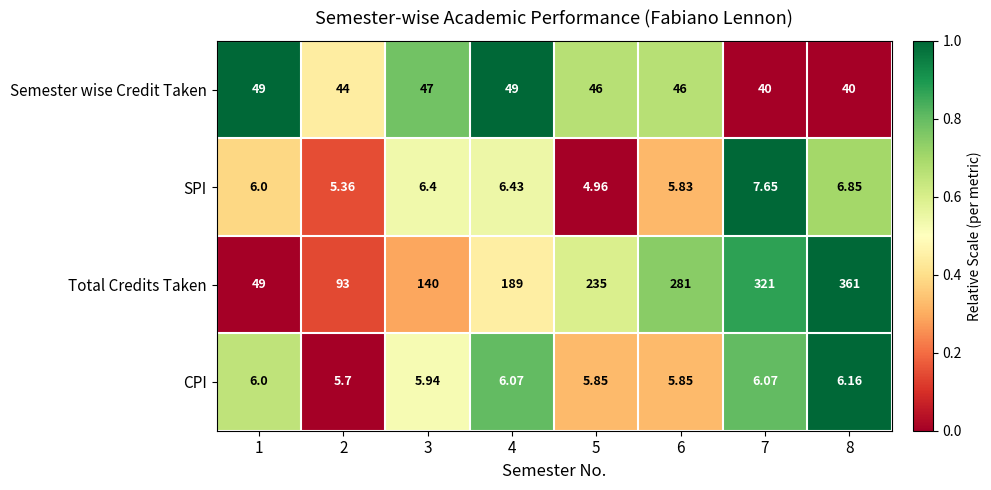

List the series in order of their peak value, lowest first.

CPI, SPI, Semester wise Credit Taken, Total Credits Taken